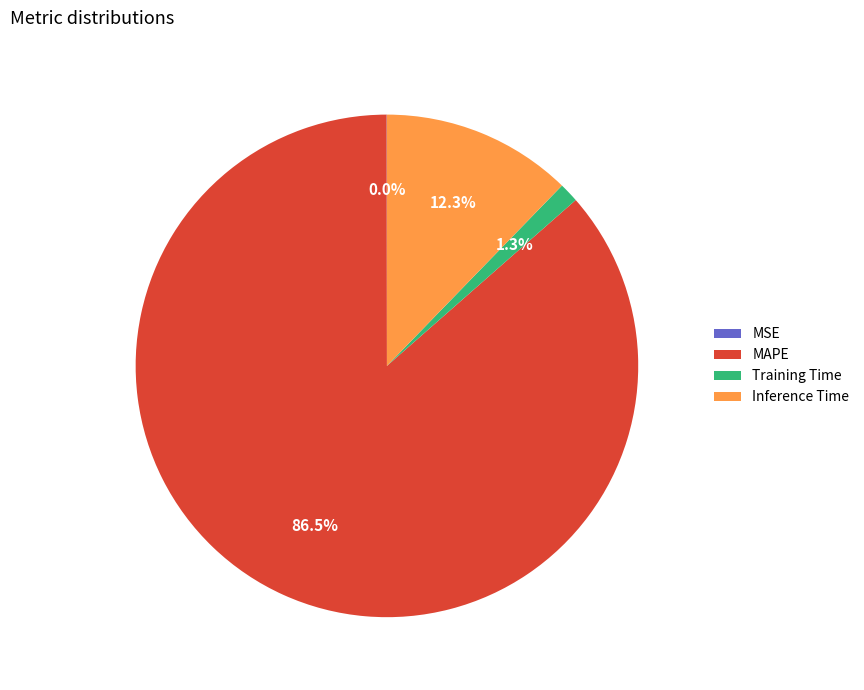

Which slice represents more than half of the pie?

MAPE